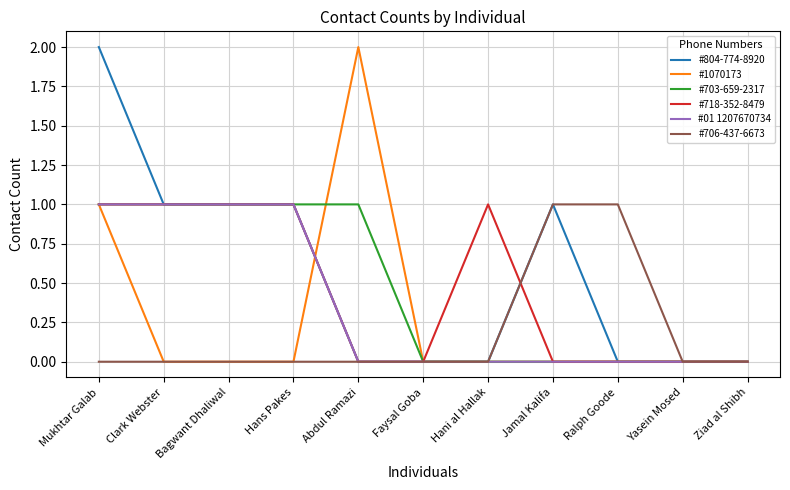

True or false: #718-352-8479 has more than 0 points higher than both neighbors.

True